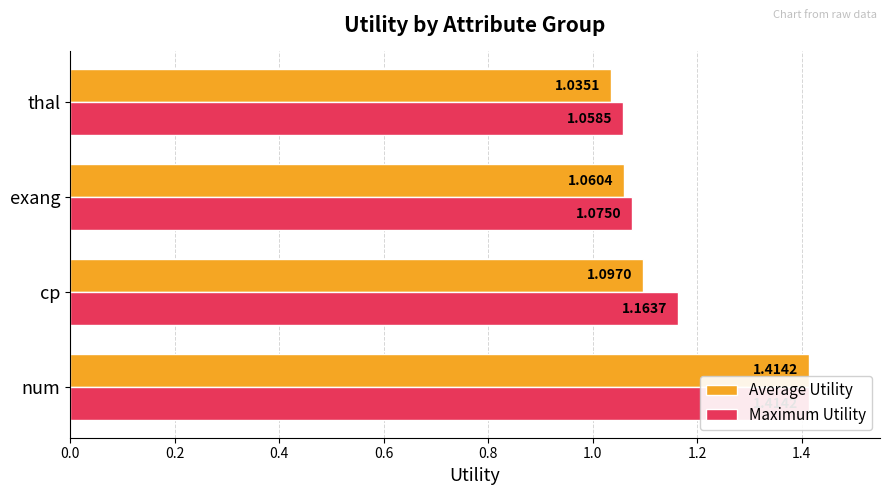

What is the average value of the Average Utility series?

1.2